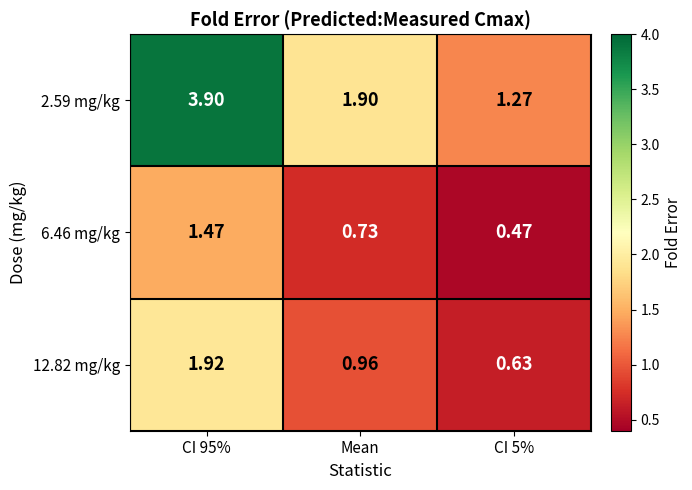

List the series in order of their overall mean, lowest first.

6.46 mg/kg, 12.82 mg/kg, 2.59 mg/kg